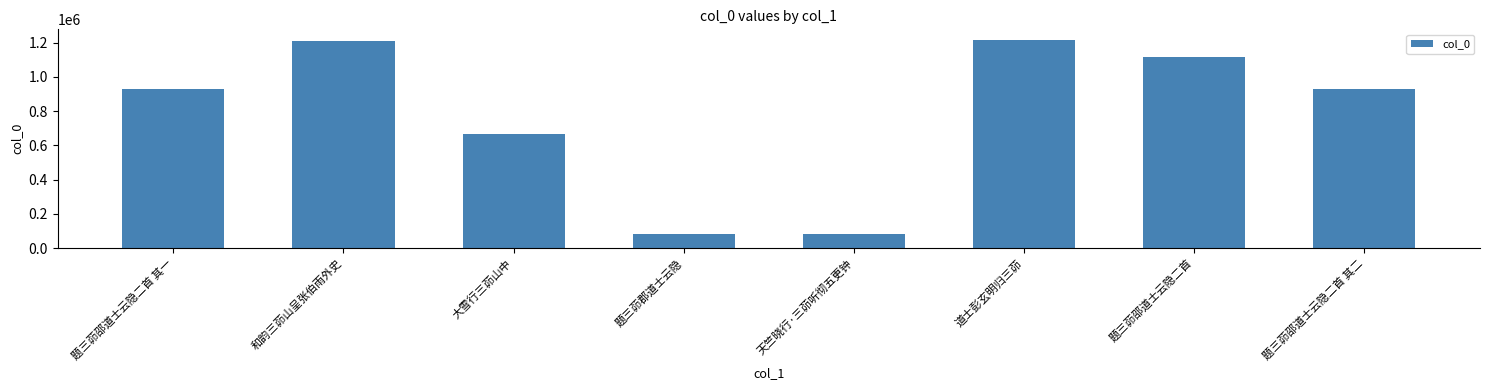

What is the difference between the second highest and second lowest values?

1129183